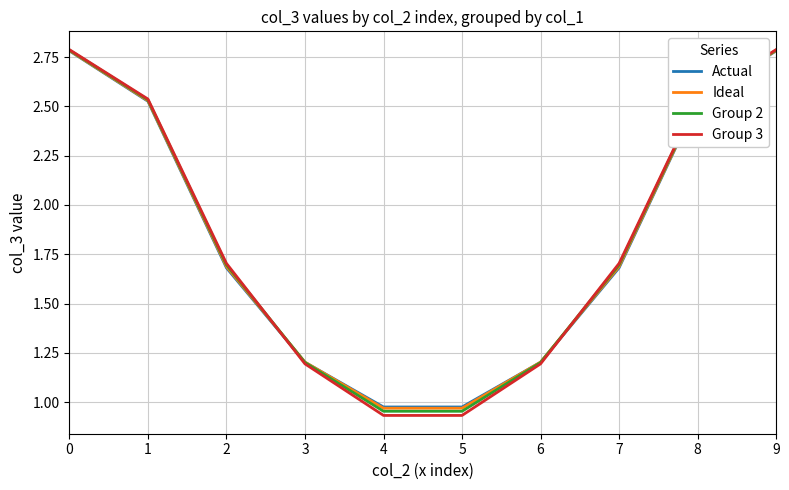

What is the difference between the maximum and second lowest values in the Actual series?

1.8